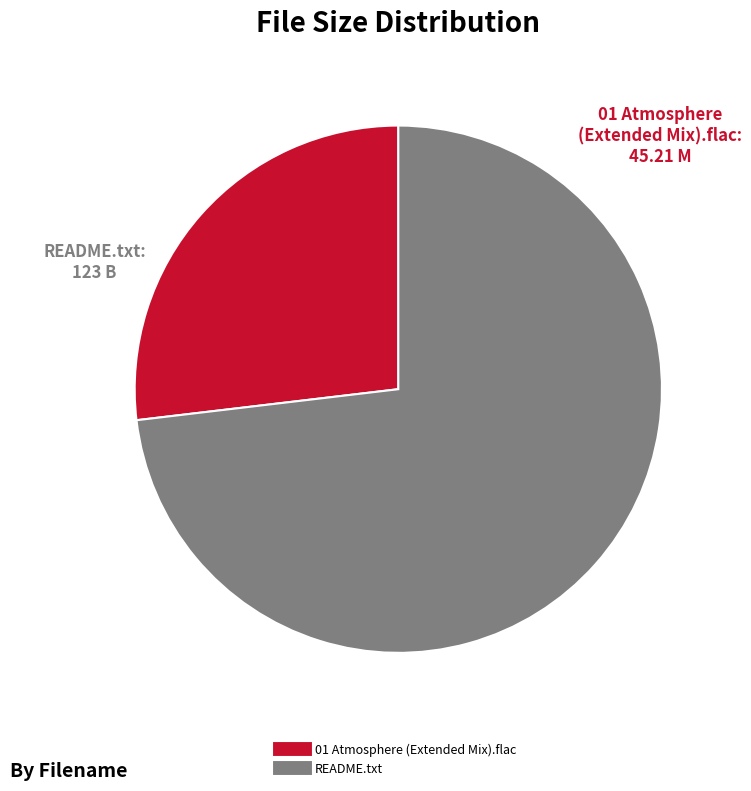

Is it true that 01 Atmosphere (Extended Mix).flac is 41% of the pie?

False